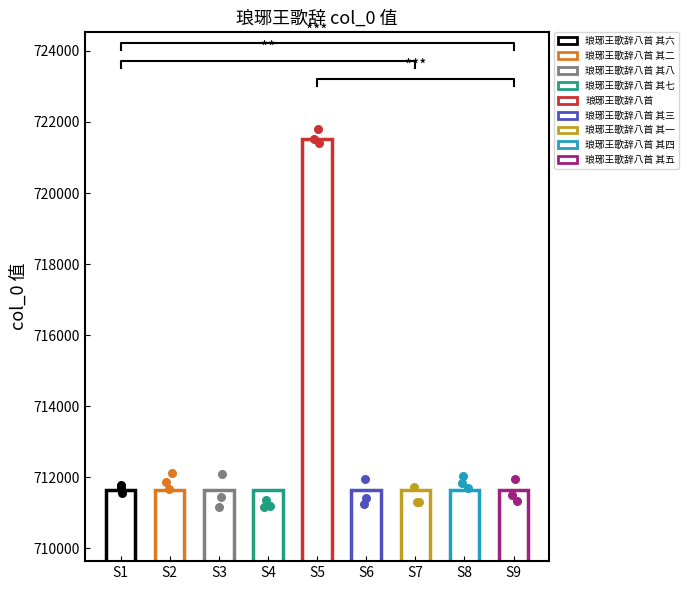

Which has a higher value, 琅琊王歌辞八首 or 琅琊王歌辞八首 其一?

琅琊王歌辞八首